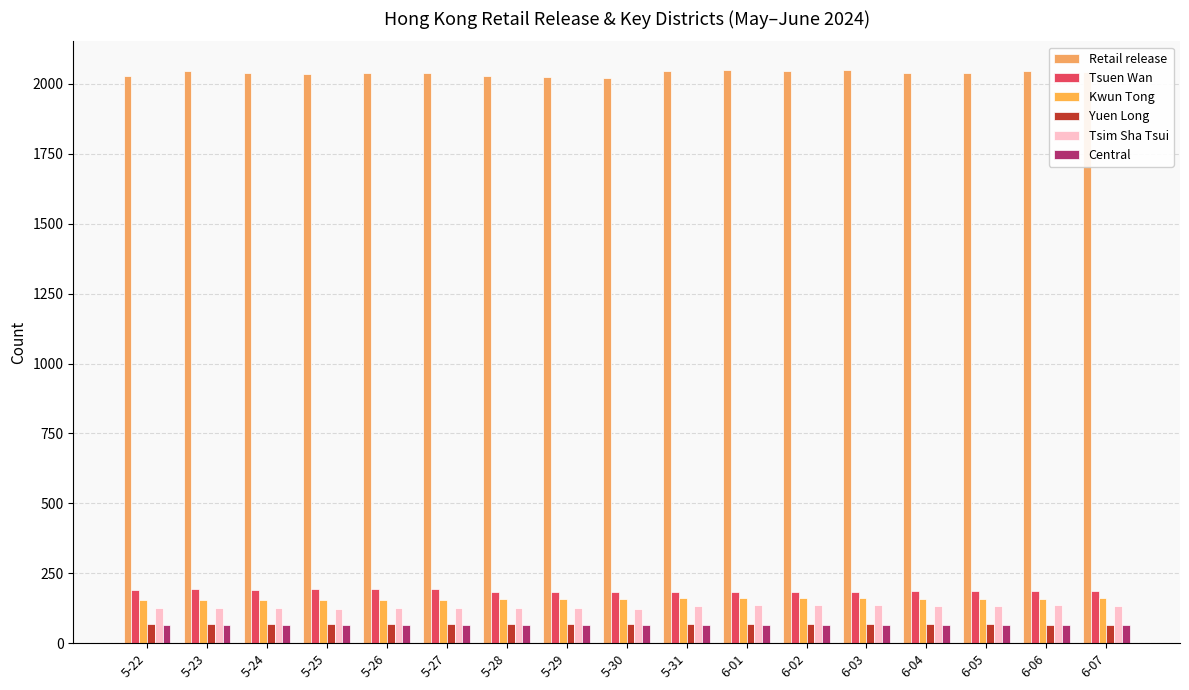

Reading right to left, transcribe all the data shown in this chart.

Retail release: 6-07=2044	6-06=2047	6-05=2039	6-04=2039	6-03=2049	6-02=2047	6-01=2050	5-31=2045	5-30=2022	5-29=2026	5-28=2027	5-27=2040	5-26=2039	5-25=2037	5-24=2040	5-23=2045	5-22=2030
Tsuen Wan: 6-07=187	6-06=187	6-05=185	6-04=185	6-03=184	6-02=184	6-01=184	5-31=184	5-30=182	5-29=182	5-28=182	5-27=192	5-26=192	5-25=192	5-24=191	5-23=192	5-22=191
Kwun Tong: 6-07=160	6-06=159	6-05=159	6-04=159	6-03=160	6-02=160	6-01=160	5-31=160	5-30=157	5-29=157	5-28=157	5-27=155	5-26=155	5-25=155	5-24=155	5-23=155	5-22=155
Yuen Long: 6-07=66	6-06=66	6-05=67	6-04=67	6-03=68	6-02=68	6-01=68	5-31=68	5-30=68	5-29=68	5-28=68	5-27=69	5-26=69	5-25=69	5-24=69	5-23=69	5-22=67
Tsim Sha Tsui: 6-07=134	6-06=135	6-05=134	6-04=134	6-03=135	6-02=135	6-01=135	5-31=134	5-30=123	5-29=124	5-28=124	5-27=124	5-26=124	5-25=123	5-24=124	5-23=125	5-22=125
Central: 6-07=64	6-06=65	6-05=65	6-04=66	6-03=66	6-02=66	6-01=66	5-31=66	5-30=66	5-29=66	5-28=66	5-27=66	5-26=66	5-25=66	5-24=66	5-23=66	5-22=66